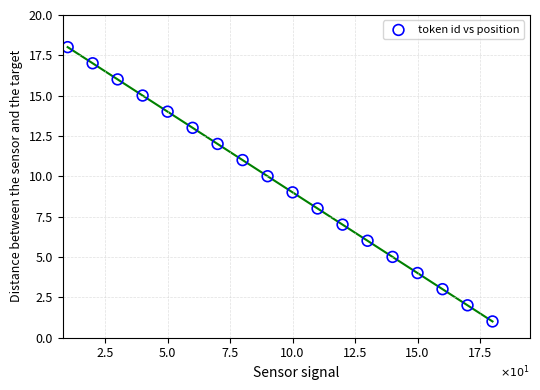

What is the range of Y values (max minus min)?

17